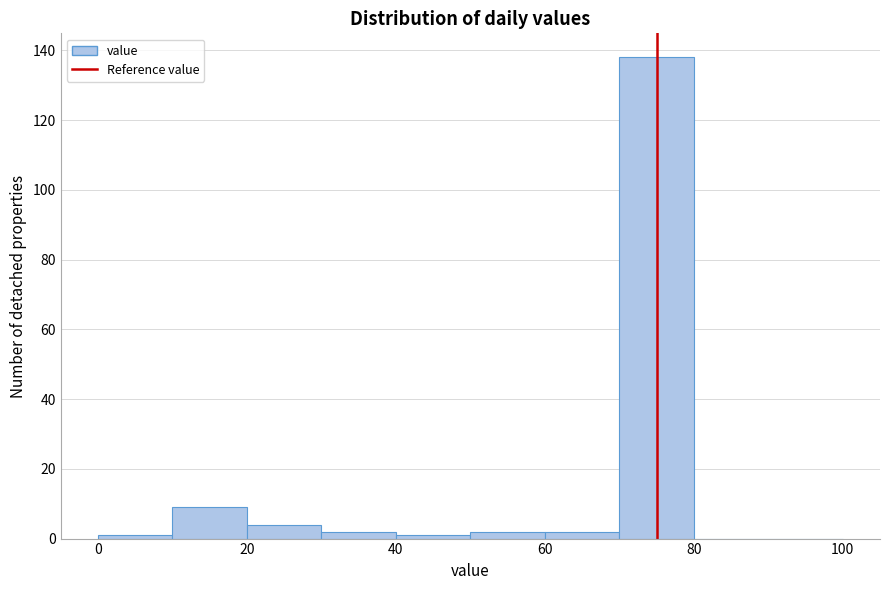

Which range on the x-axis has the tallest bar?

70 to 80